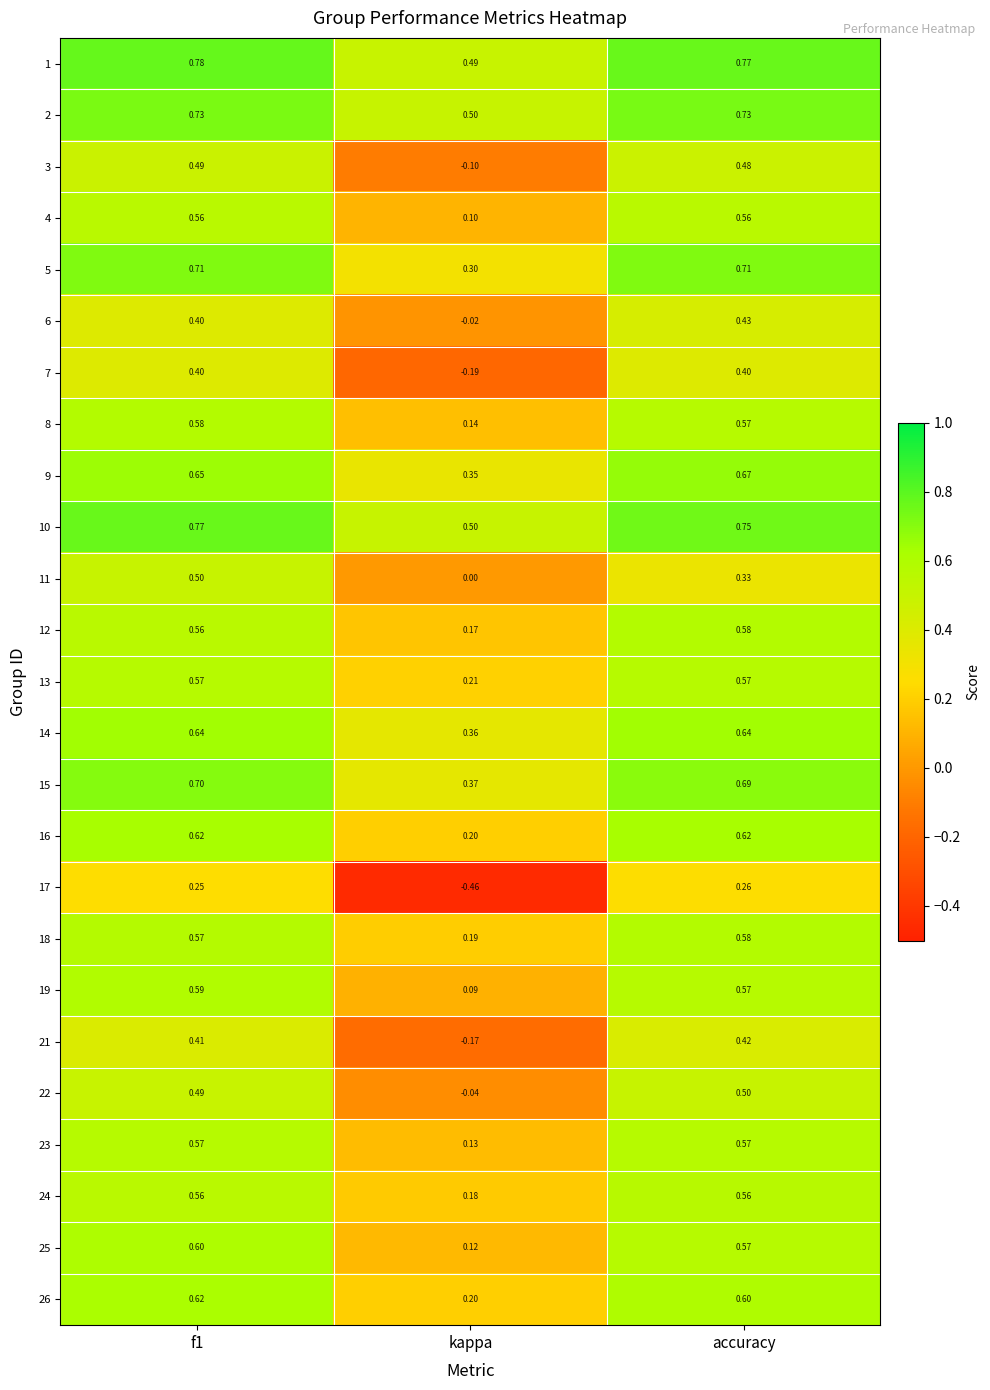

Is the value of 8 at f1 greater than the value of 12 at kappa?

Yes